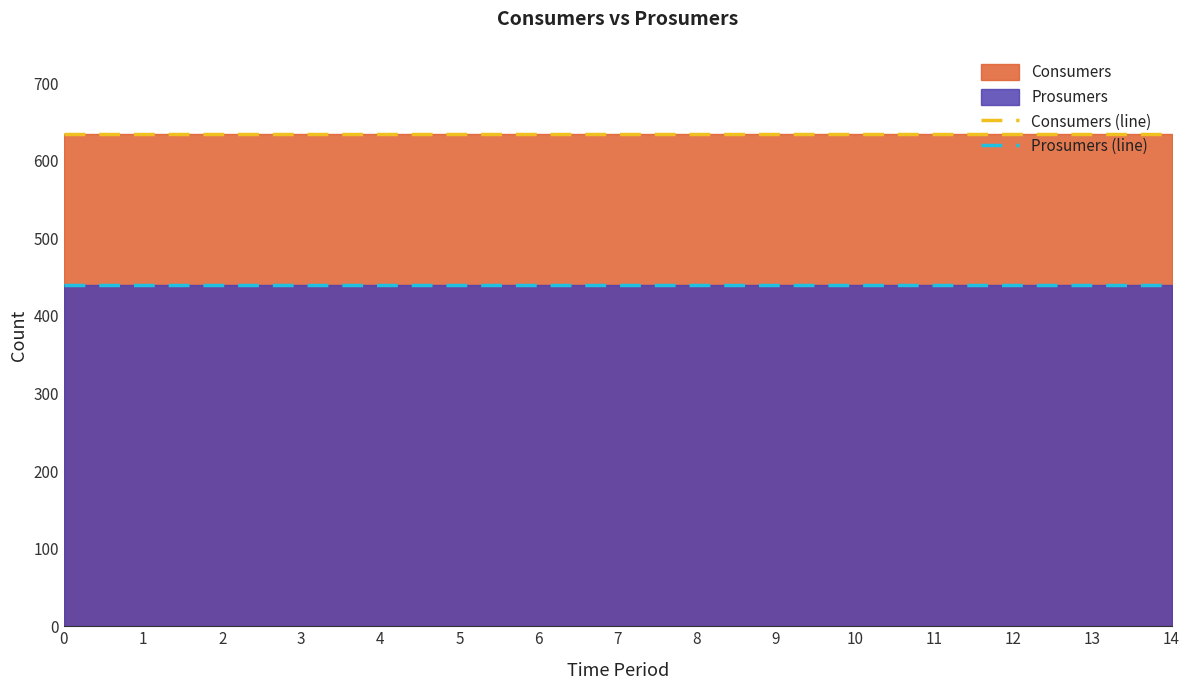

Reading left to right, transcribe all the data shown in this chart.

Consumers (line): 635	635	635	635	635	635	635	635	635	635	635	635	635	635	635
Prosumers (line): 440	440	440	440	440	440	440	440	440	440	440	440	440	440	440